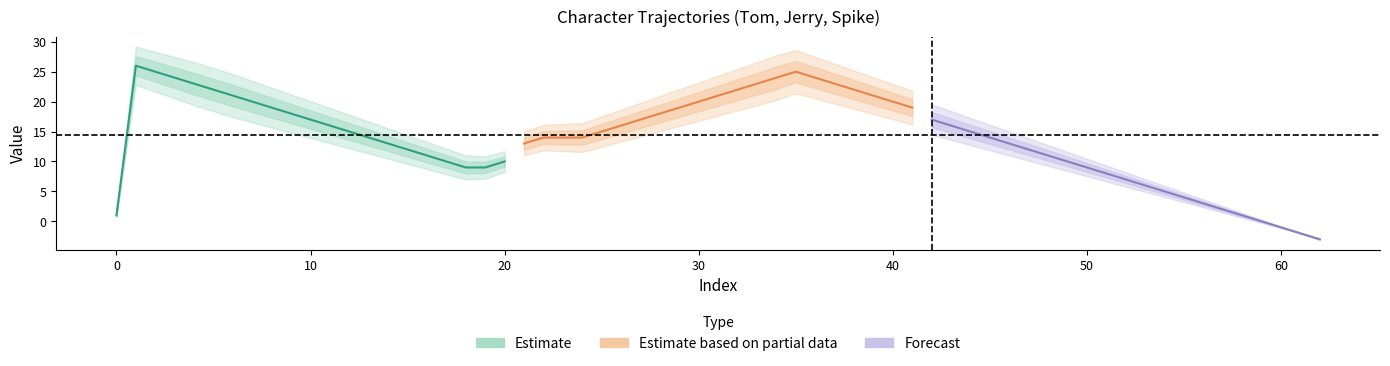

The Forecast series shows 3 at 11. True or false?

False